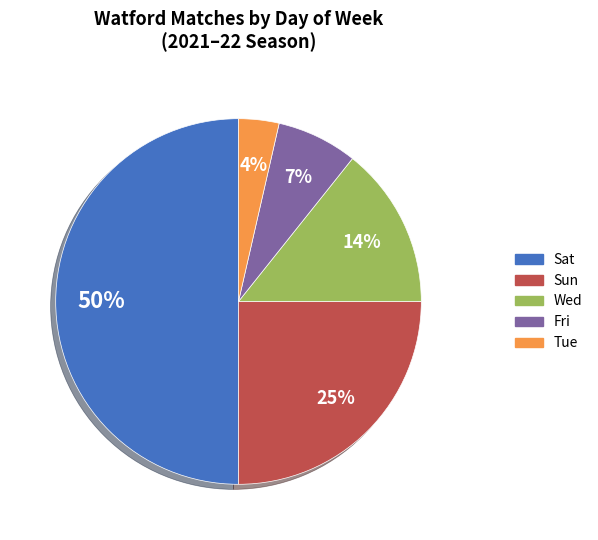

Which category has the biggest portion of the pie?

Sat